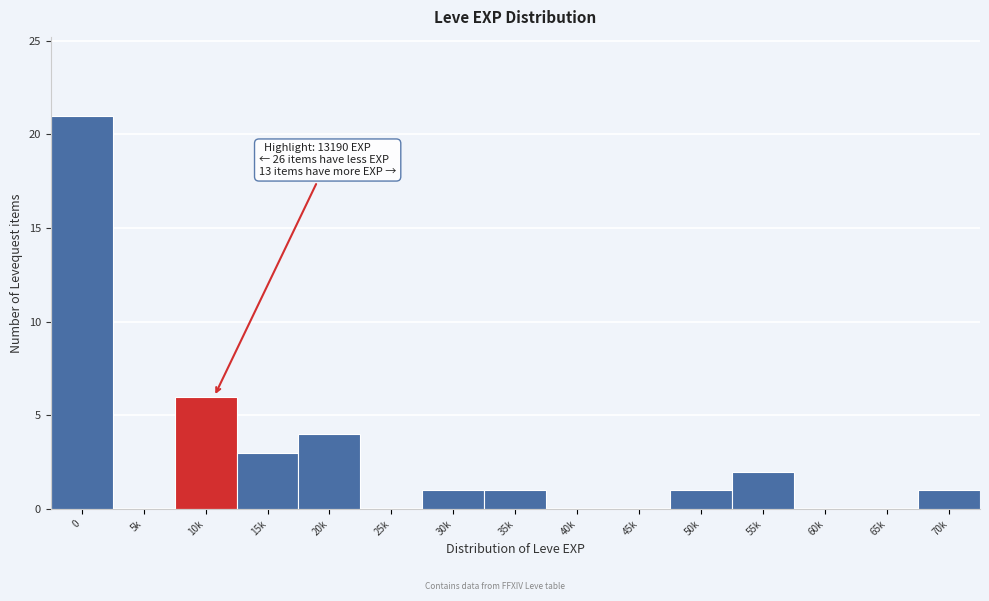

Reading left to right, what are all the values shown in this chart?

0=21	5k=0	10k=6	15k=3	20k=4	25k=0	30k=1	35k=1	40k=0	45k=0	50k=1	55k=2	60k=0	65k=0	70k=1